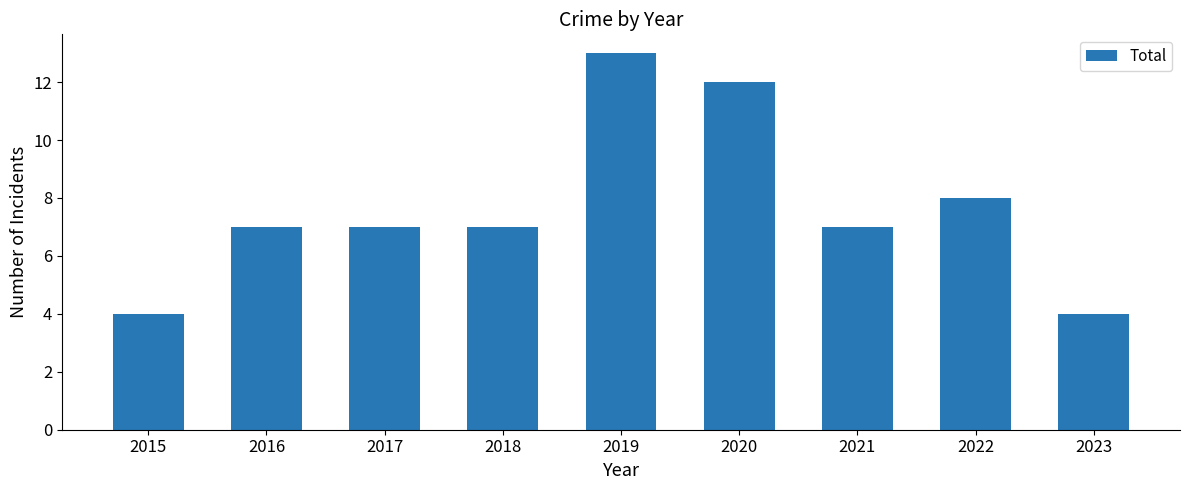

Count the number of data series in this chart.

1